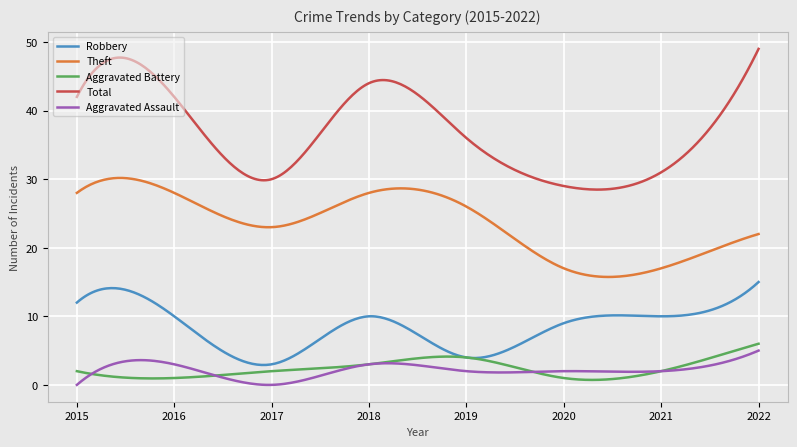

How many series are shown in this chart?

5